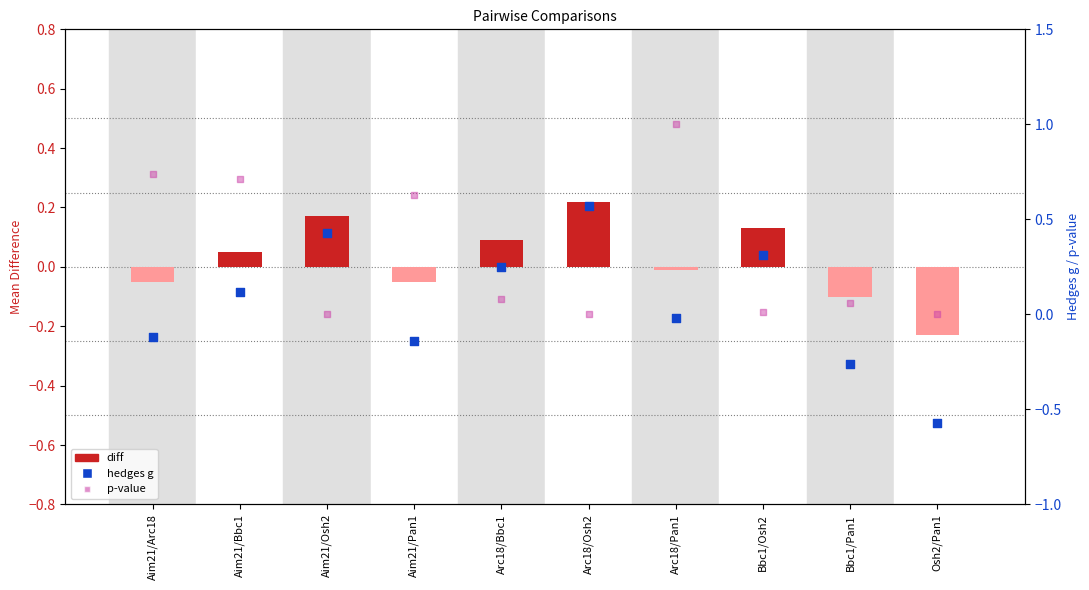

Which series reaches the maximum Y coordinate?

p-value